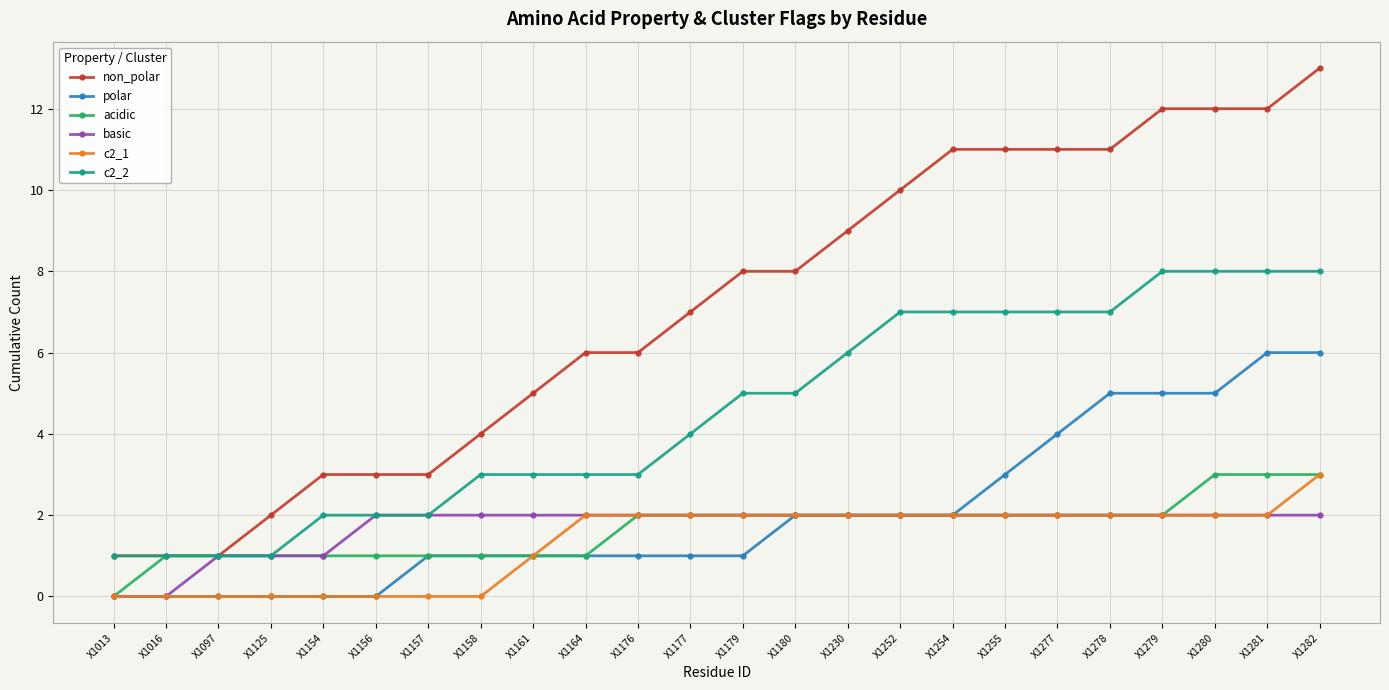

Which category has the highest value across all series?

X1282